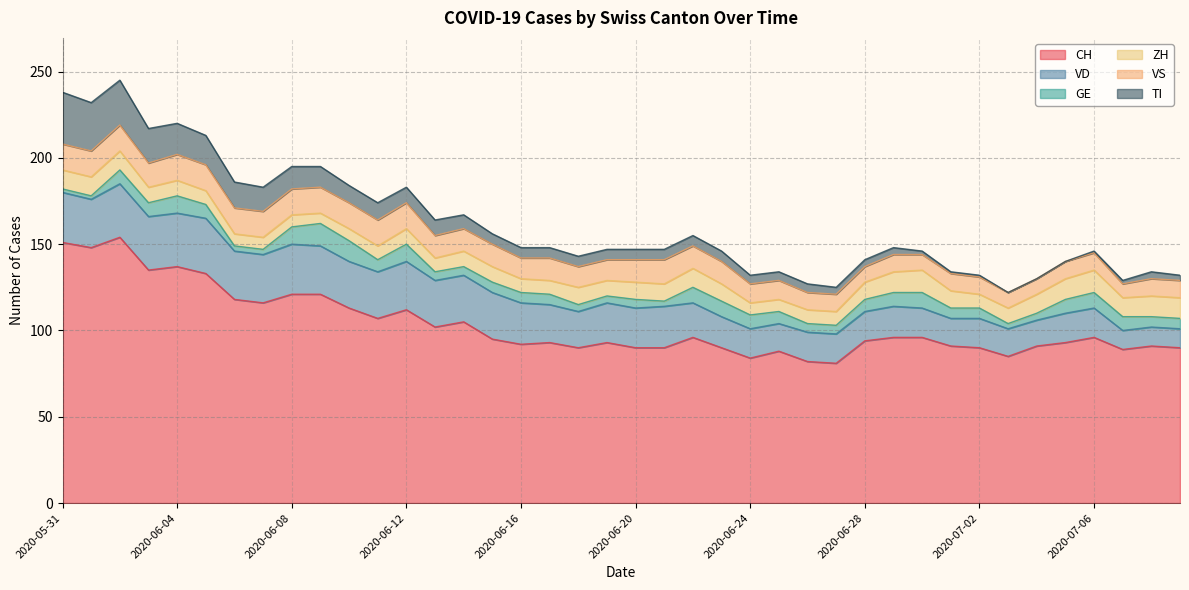

Where is the first local minimum for CH?

2020-06-01